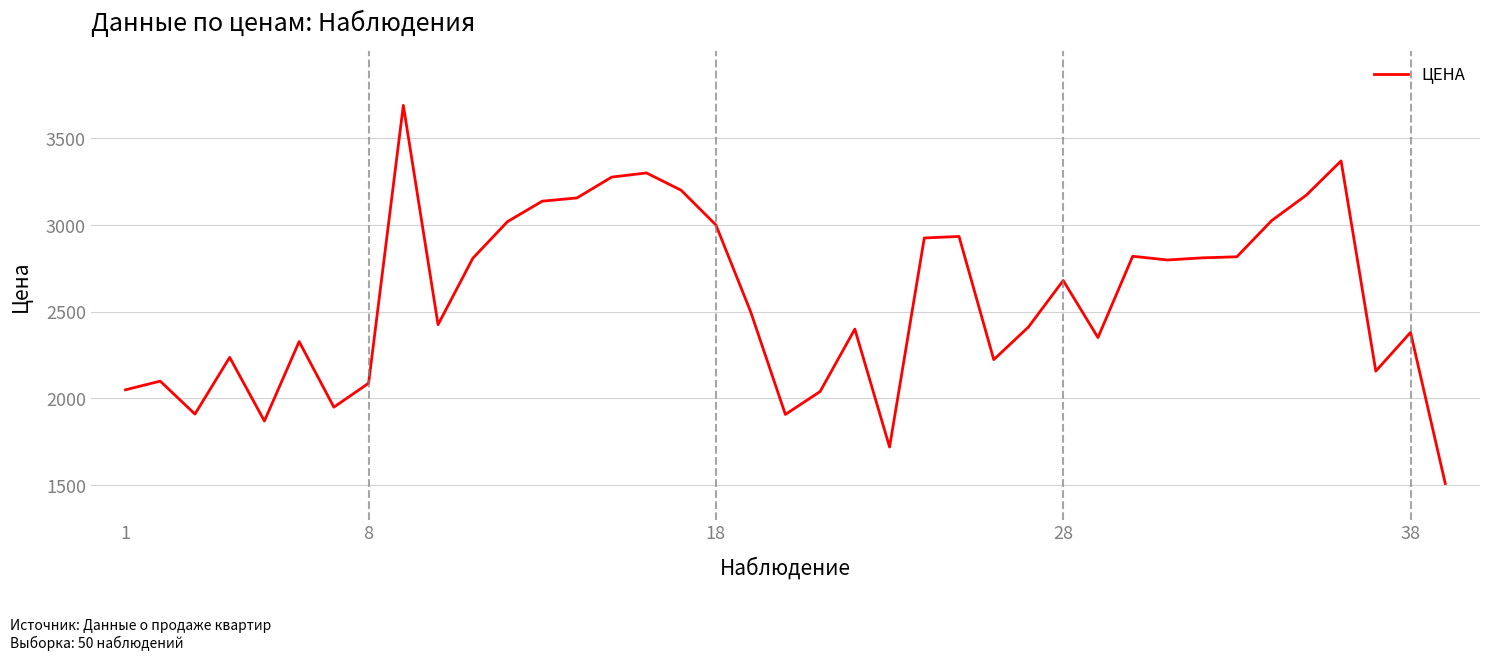

What is the greatest value displayed?

3689.5